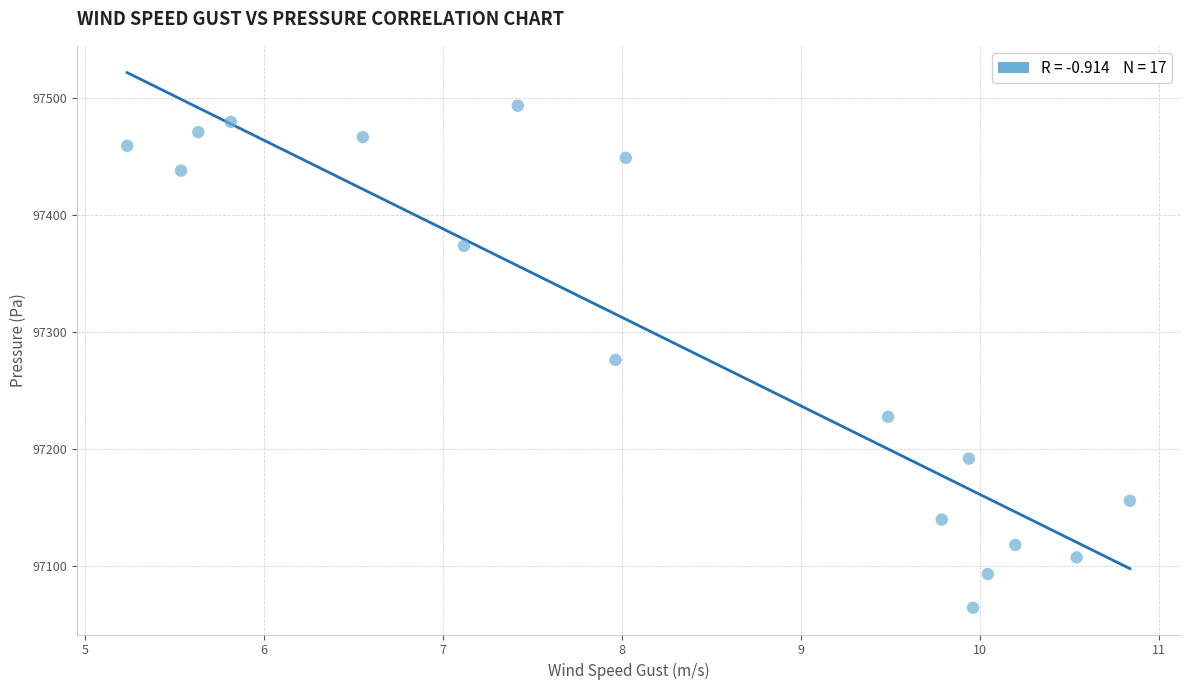

What is the range of Y values (max minus min)?

429.6